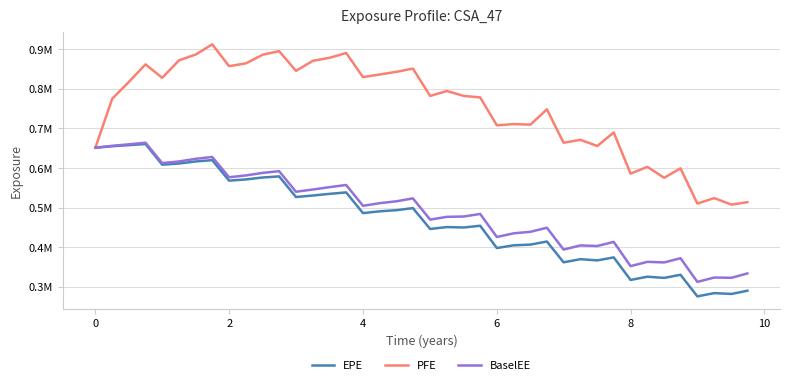

True or false: BaselEE and PFE intersect in this chart.

False